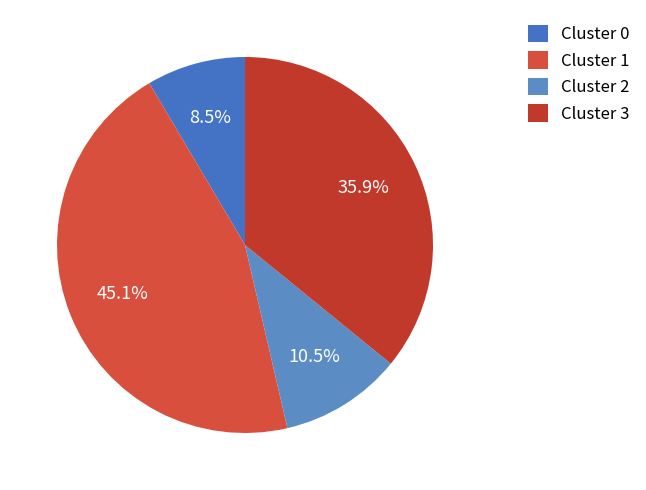

Combined, do Cluster 1 and Cluster 0 account for over 50%?

Yes